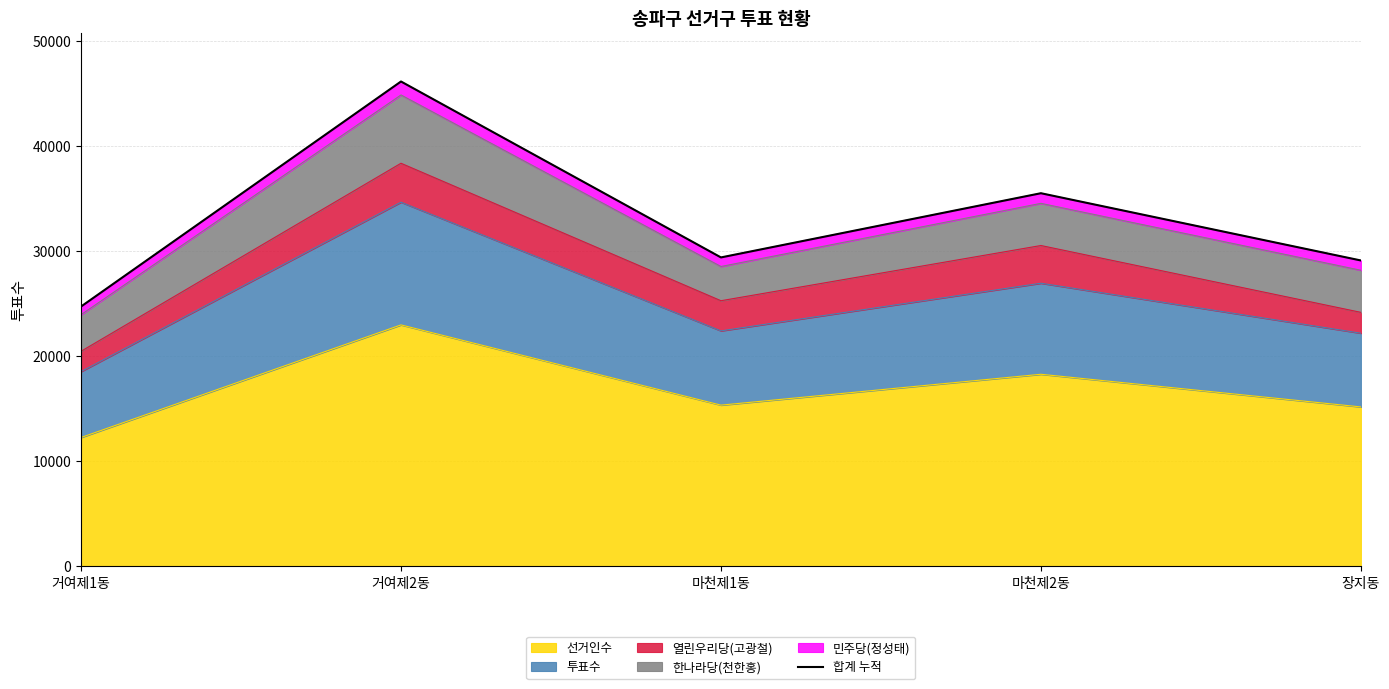

Does the chart have visible grid lines?

Yes